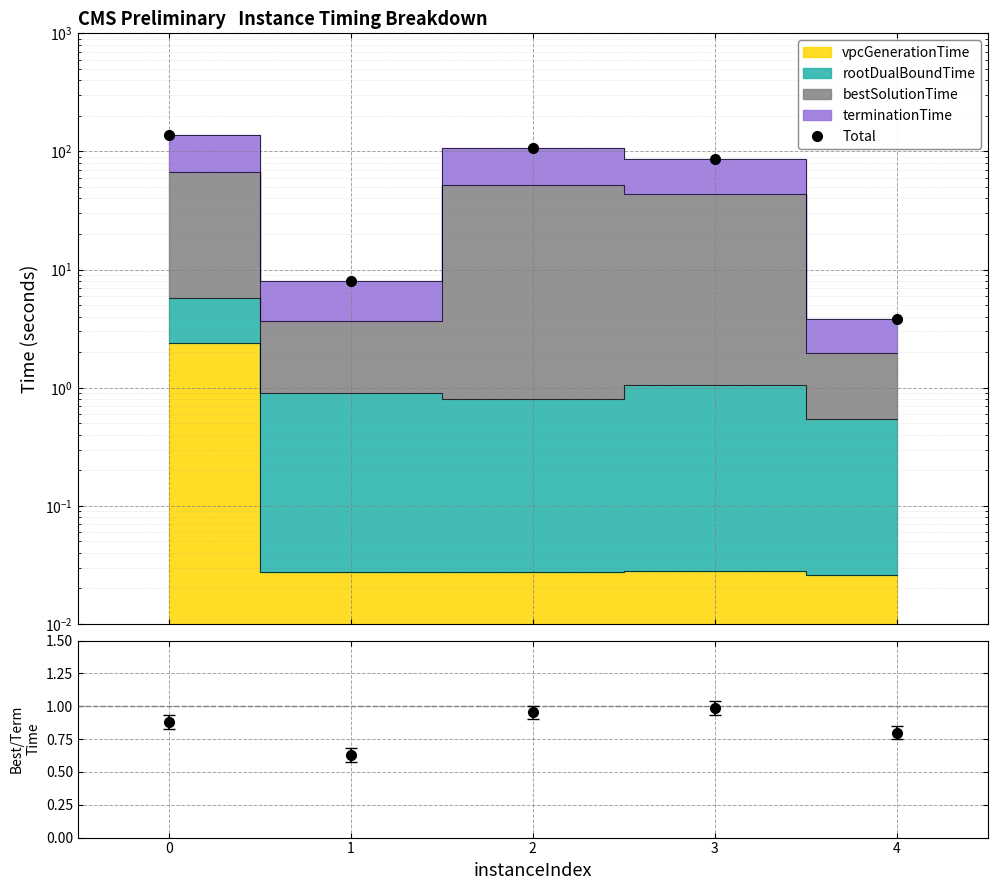

What is the difference between the maximum and second lowest values?

129.9